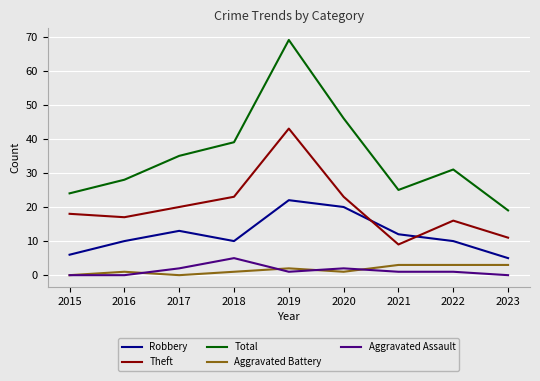

At which category is the sum across all series the highest?

2019